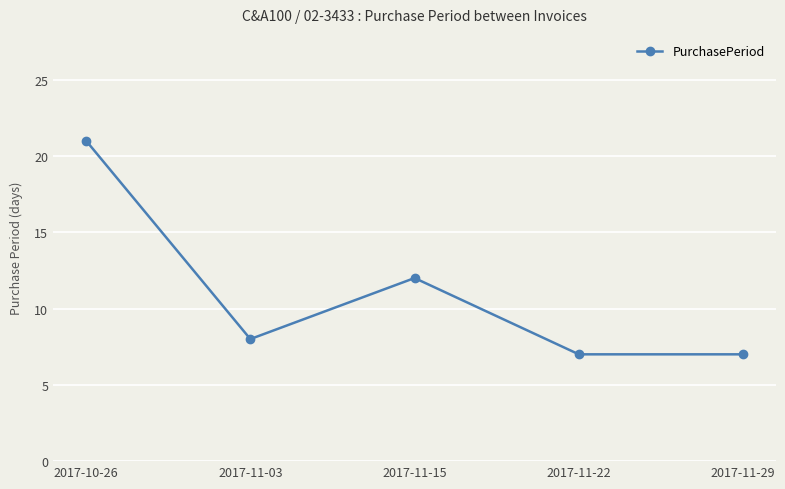

True or false: there are more than 1 points higher than both neighbors.

False